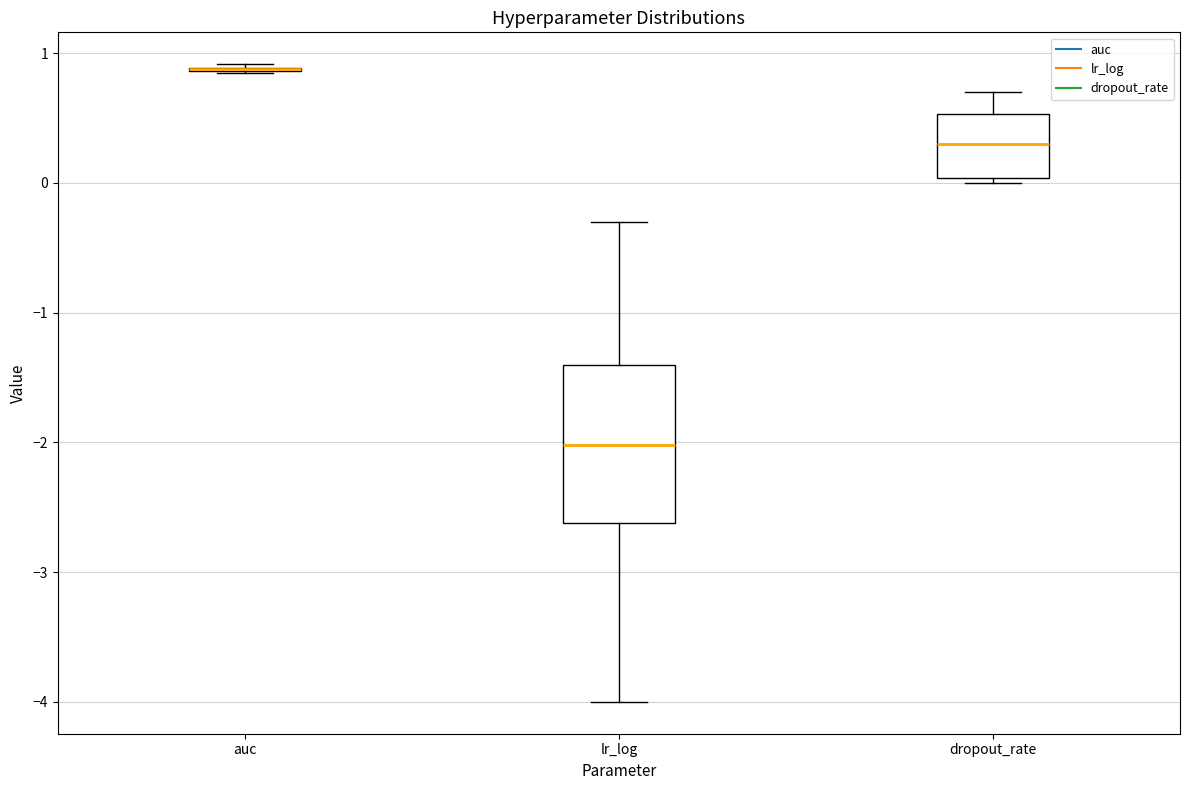

Reading left to right, read every box against the y-axis: the position of its median line, the range the box covers, and the ends of its whiskers. The values are not printed on the chart, so give them approximately, as read against the axis.

auc: box collapsed to a line at 0.9, whiskers 0.8 to 0.9
lr_log: median -2.0, box -2.6 to -1.4, whiskers -4.0 to -0.3
dropout_rate: median 0.3, box 0.0 to 0.5, whiskers 0.0 (just below the box's lower edge) to 0.7